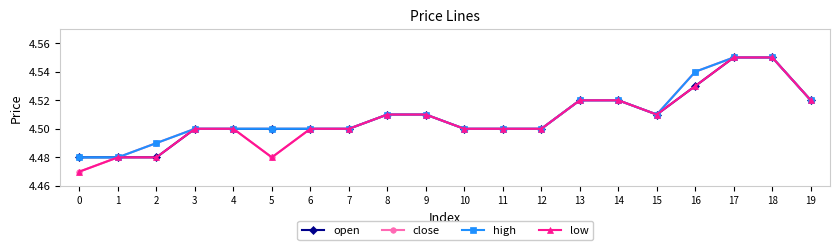

True or false: open has a value of 4.5 at 0.

True